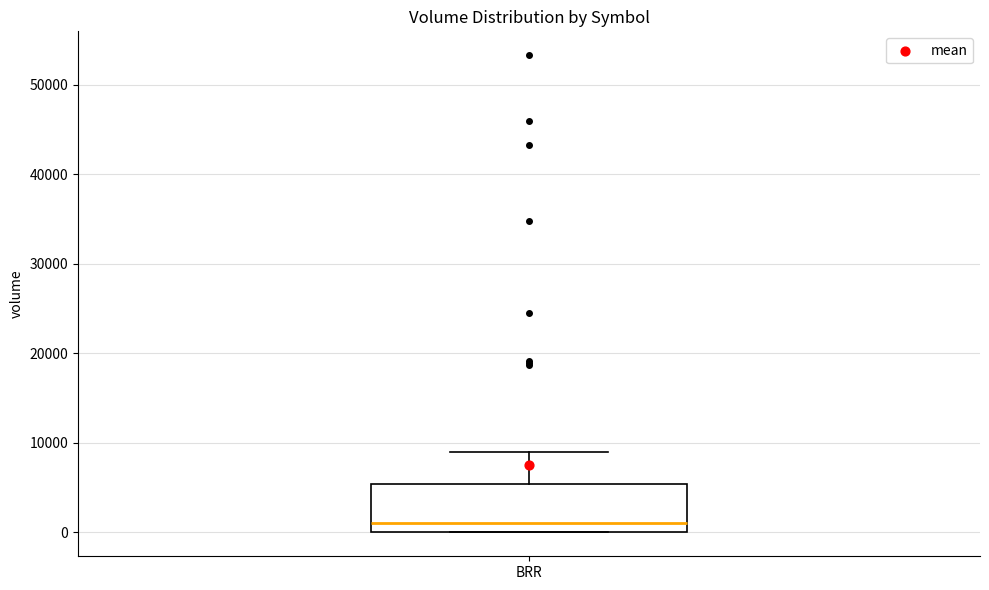

Where does the upper whisker of the box for BRR end on the y-axis? The values are not printed on the chart, so give them approximately, as read against the axis.

9000